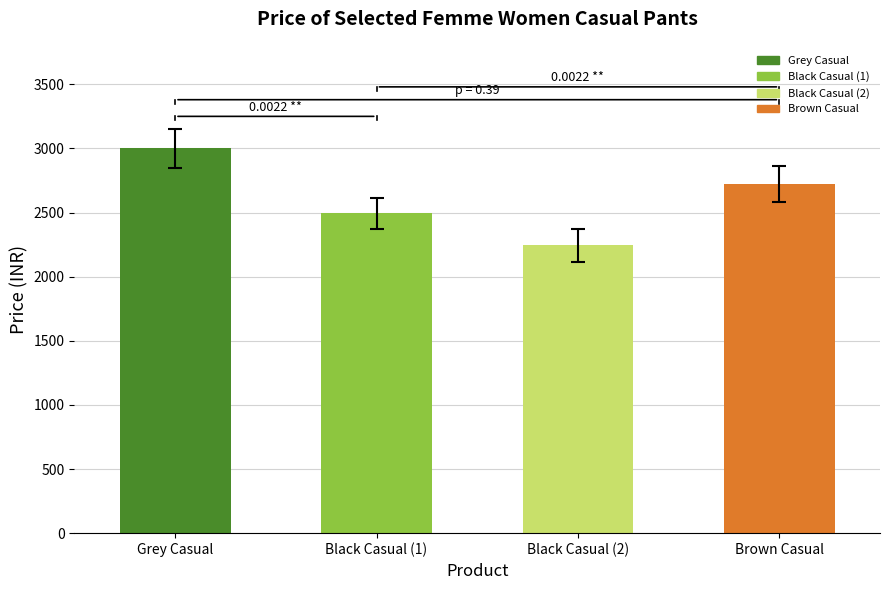

Are the bars horizontal?

No